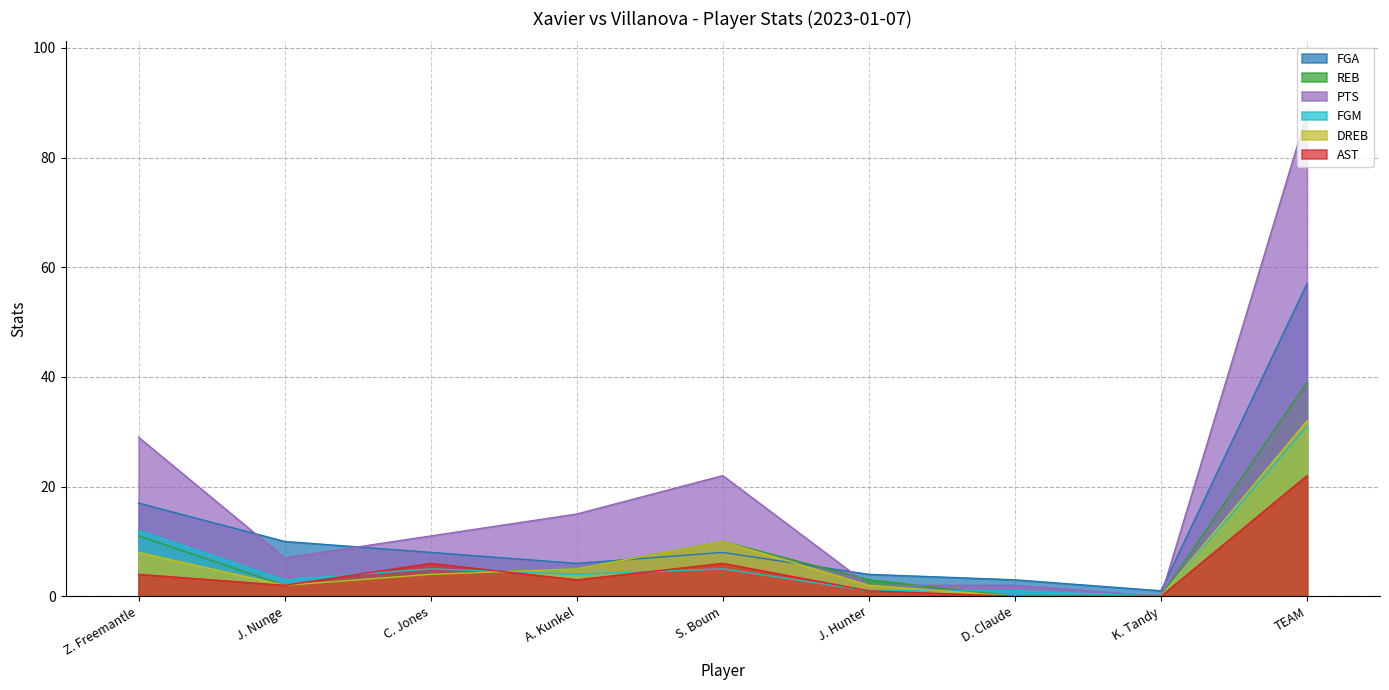

What is the difference between the REB values at J. Hunter and TEAM?

36